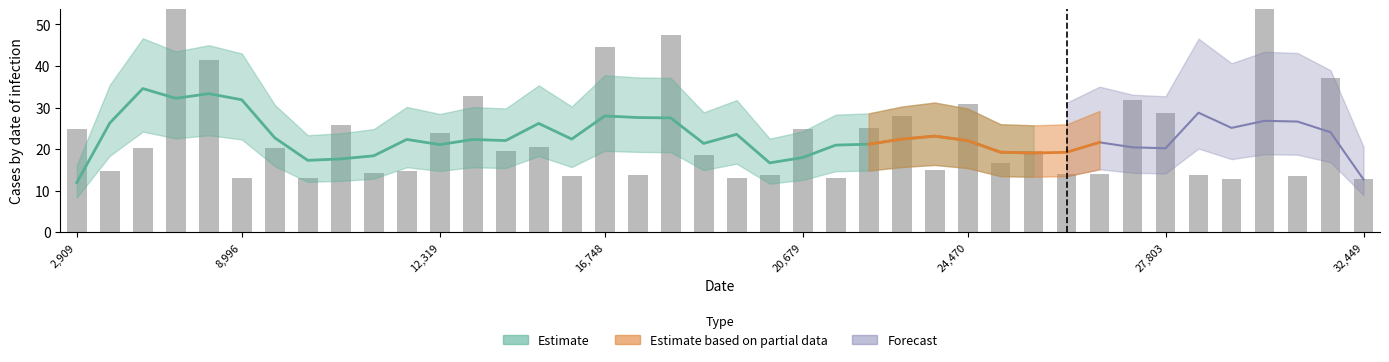

What is the sum of all values?

944.1